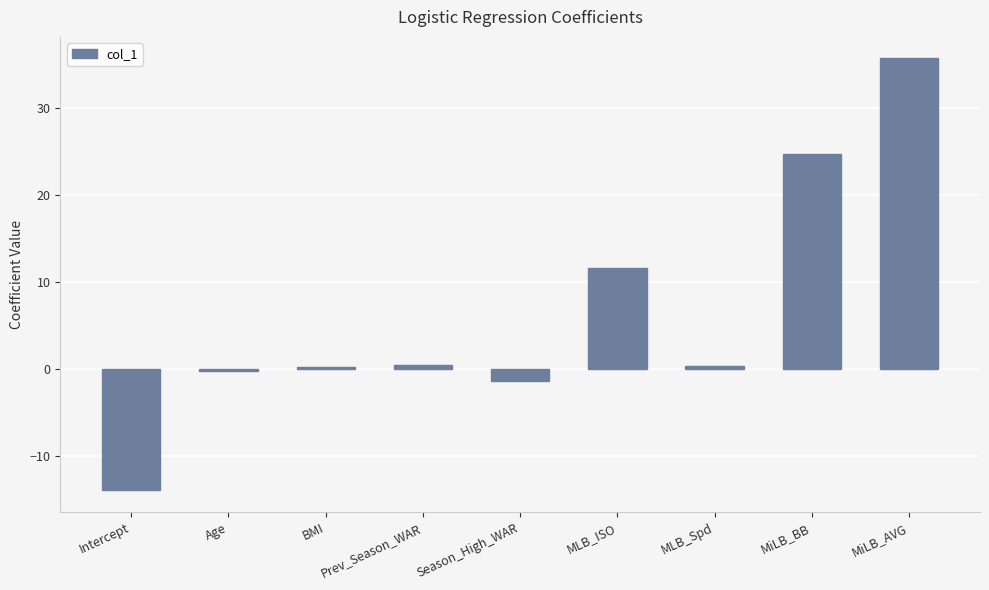

Which has a higher value, MLB_ISO or Season_High_WAR?

MLB_ISO